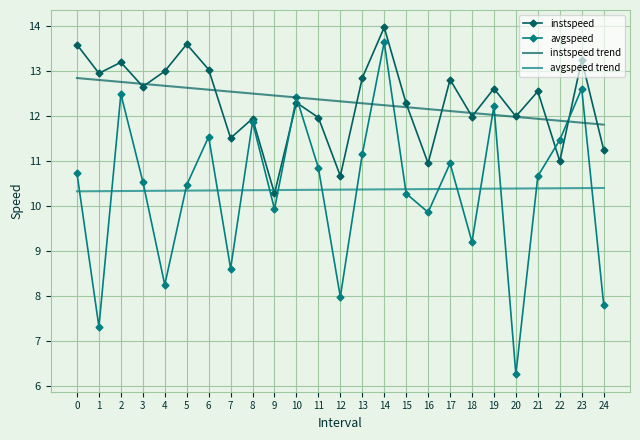

What is the highest value of the instspeed series?

14.0